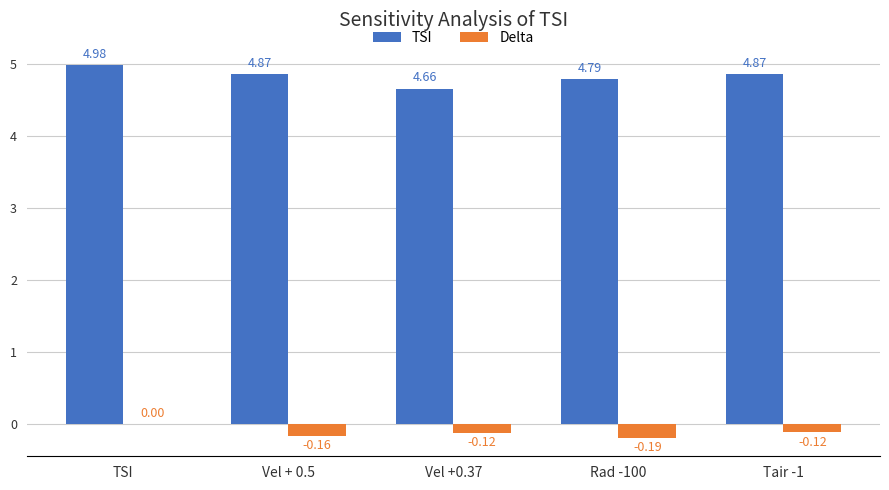

What is the sum of the TSI values at TSI and Vel +0.37?

9.6